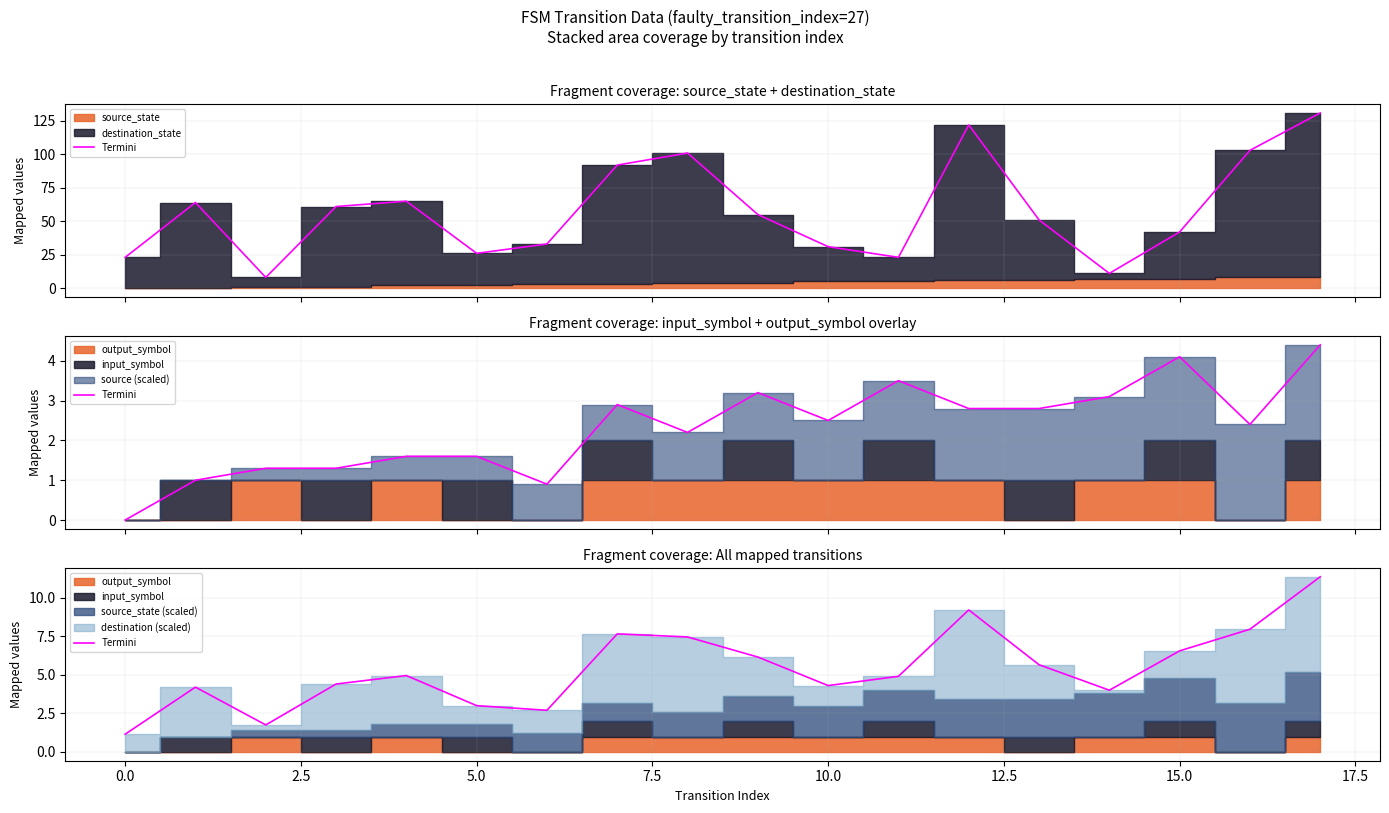

How many points are higher than both their immediate neighbors (excluding endpoints)?

4